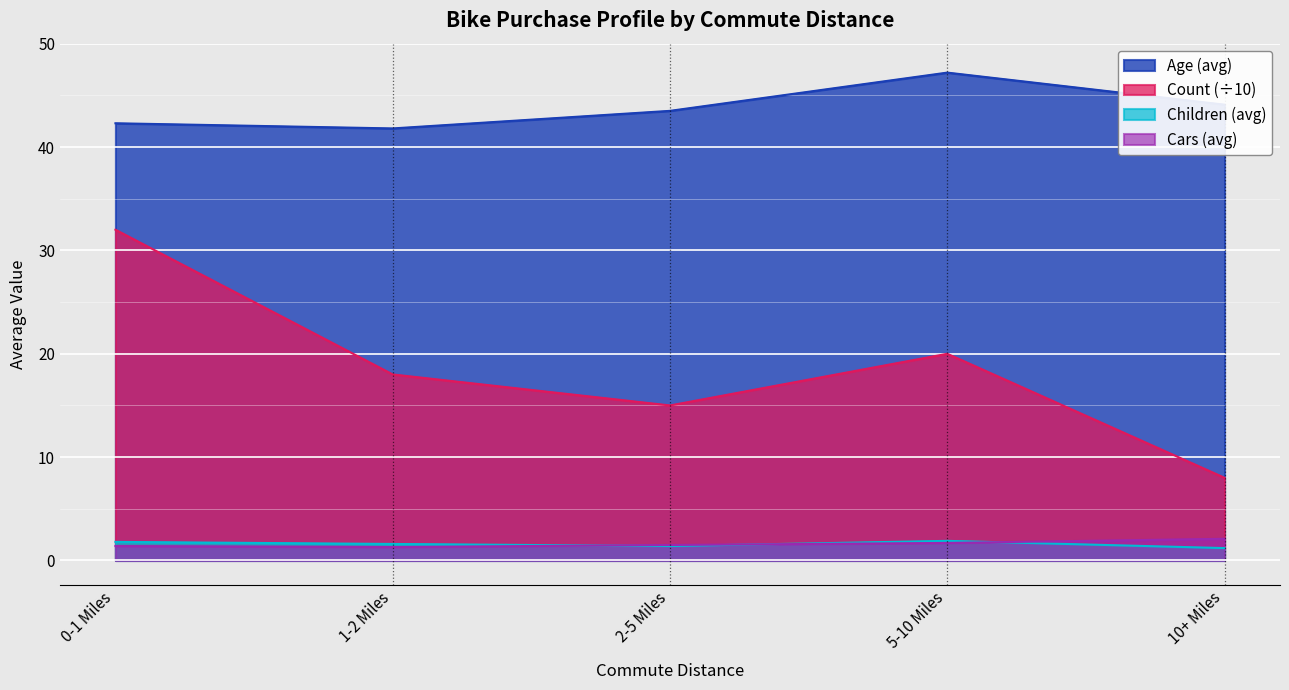

Count the Cars values in the range 1 to 2.

4